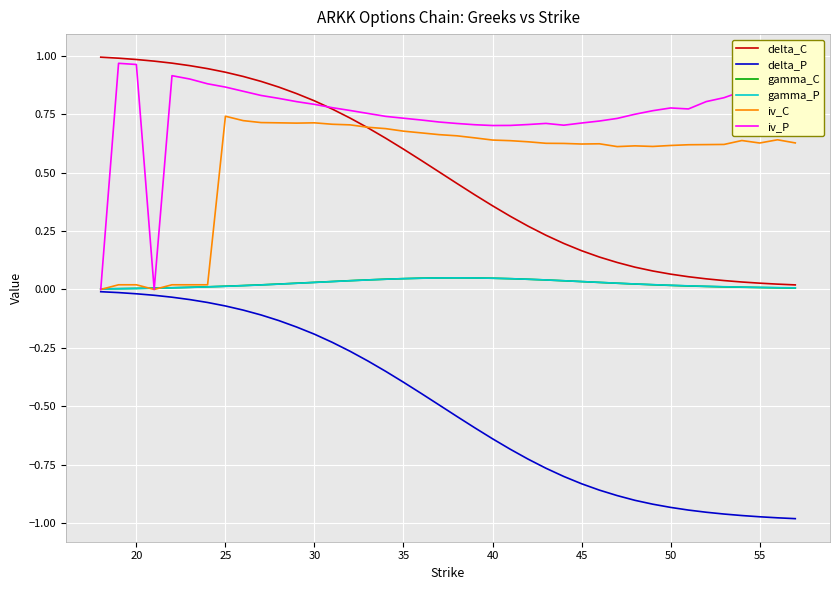

Which series has the largest total across all categories?

iv_P